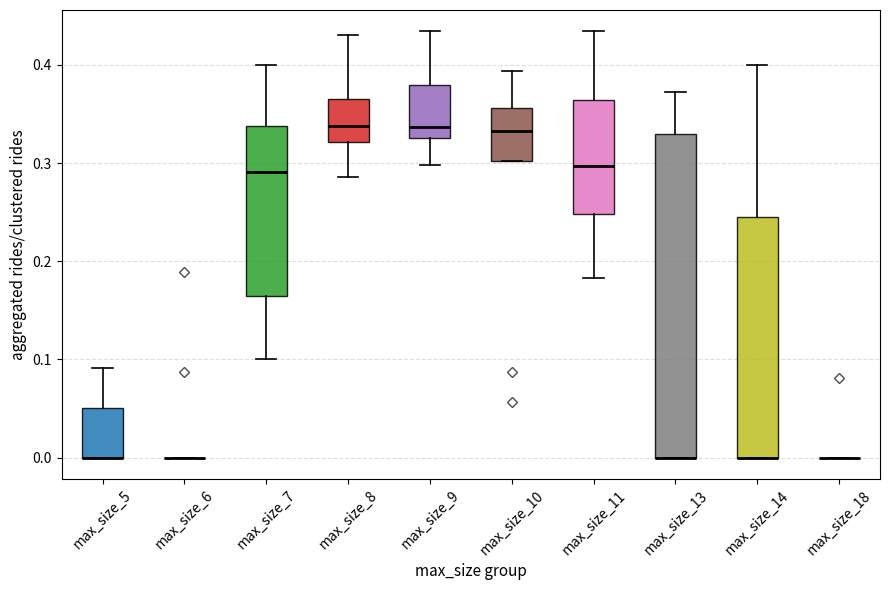

Reading left to right, transcribe this box plot: for each box, give where its median line is, the range the box spans, and where its two whiskers end, as read against the y-axis. The values are not printed on the chart, so give them approximately, as read against the axis.

max_size_5: median 0.00 (drawn on the box's lower edge), box 0.00 to 0.05, whiskers 0.00 to 0.09
max_size_6: box collapsed to a line at 0.00, whiskers 0.00 to 0.00
max_size_7: median 0.29, box 0.16 to 0.34, whiskers 0.10 to 0.40
max_size_8: median 0.34, box 0.32 to 0.37, whiskers 0.29 to 0.43
max_size_9: median 0.34, box 0.33 to 0.38, whiskers 0.30 to 0.43
max_size_10: median 0.33, box 0.30 to 0.36, whiskers 0.30 to 0.39
max_size_11: median 0.30, box 0.25 to 0.36, whiskers 0.18 to 0.43
max_size_13: median 0.00 (drawn on the box's lower edge), box 0.00 to 0.33, whiskers 0.00 to 0.37
max_size_14: median 0.00 (drawn on the box's lower edge), box 0.00 to 0.25, whiskers 0.00 to 0.40
max_size_18: box collapsed to a line at 0.00, whiskers 0.00 to 0.00